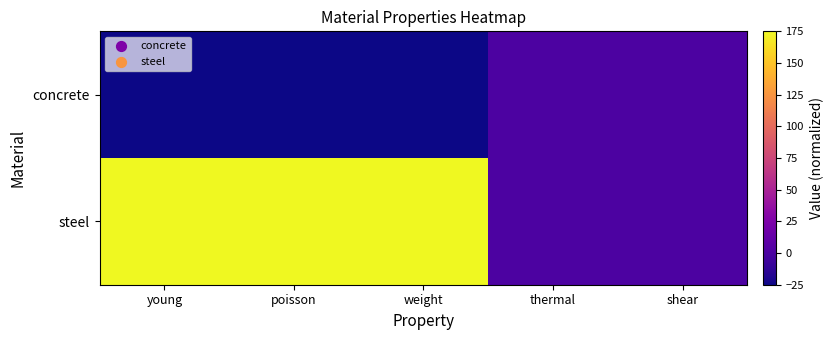

What is the spread (max minus min) of values at poisson?

200